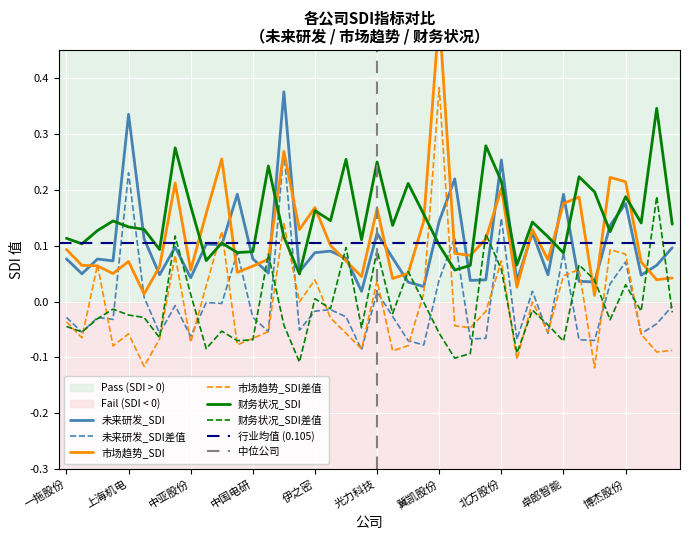

What is the value of the 市场趋势_SDI差值 point at the 9th from the left?

-0.1